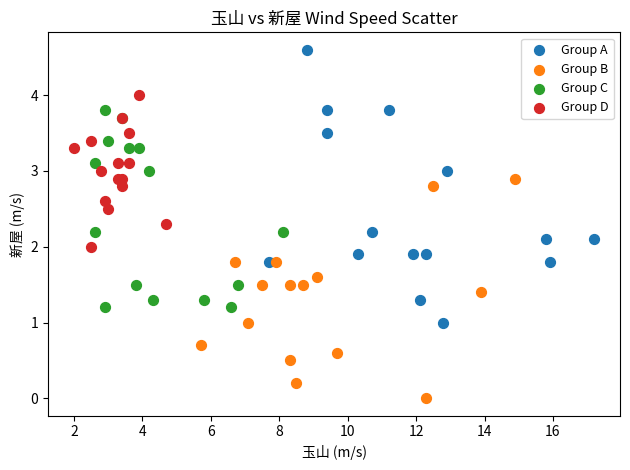

Which series contains the lowest Y value?

Group B